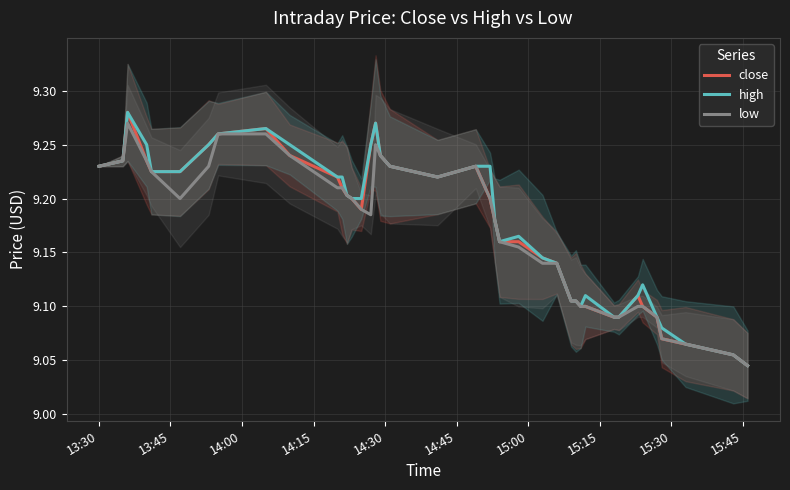

What are all the series names shown in the legend?

close, high, low